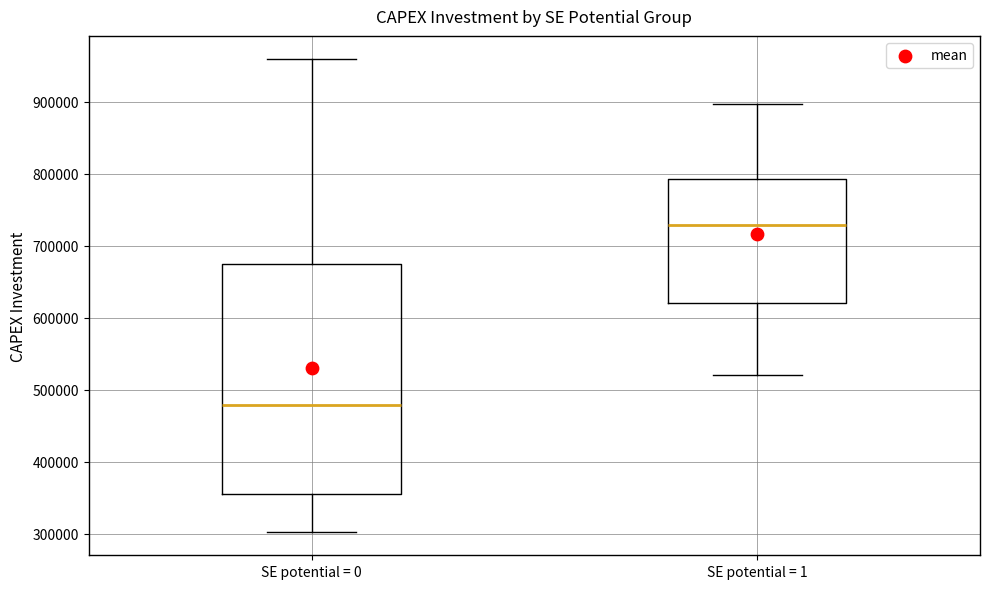

Reading left to right, read every box against the y-axis: the position of its median line, the range the box covers, and the ends of its whiskers. The values are not printed on the chart, so give them approximately, as read against the axis.

SE potential = 0: median 480000, box 360000 to 680000, whiskers 300000 to 960000
SE potential = 1: median 730000, box 620000 to 790000, whiskers 520000 to 900000